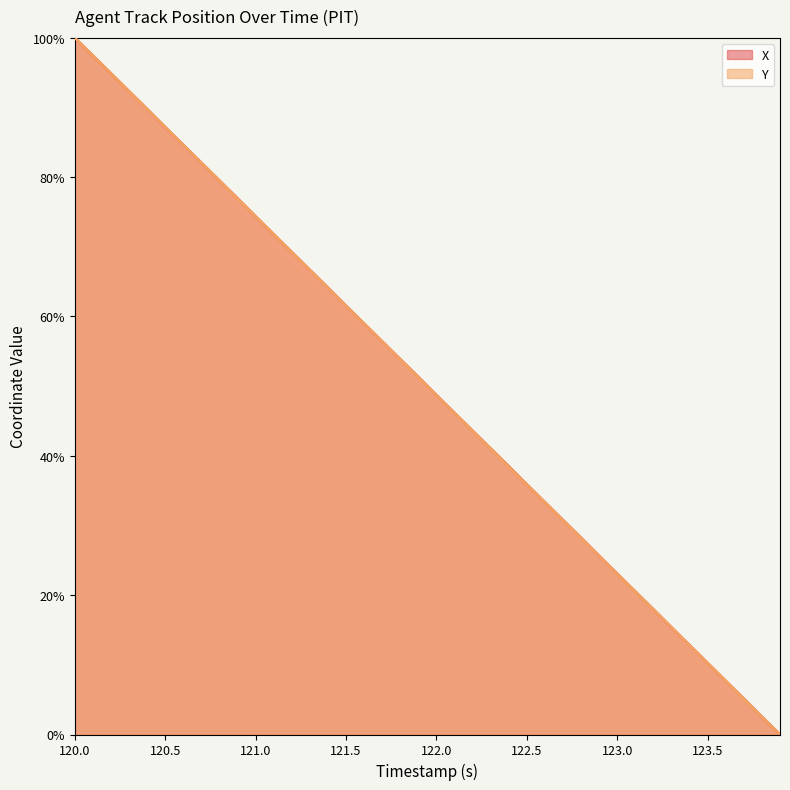

What is the total value across all series at 120.0?

200.0